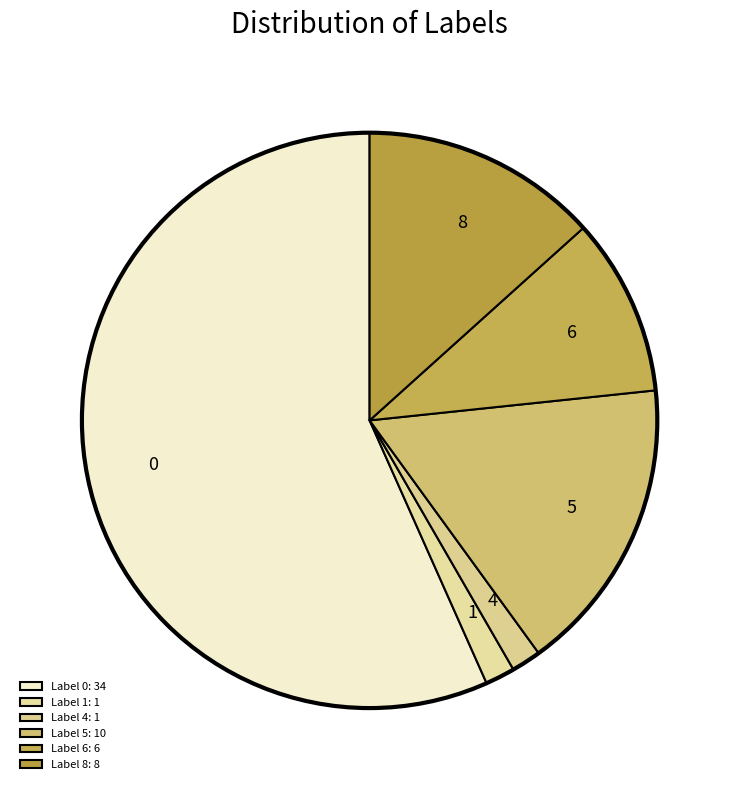

Is there a majority slice in this chart?

Yes